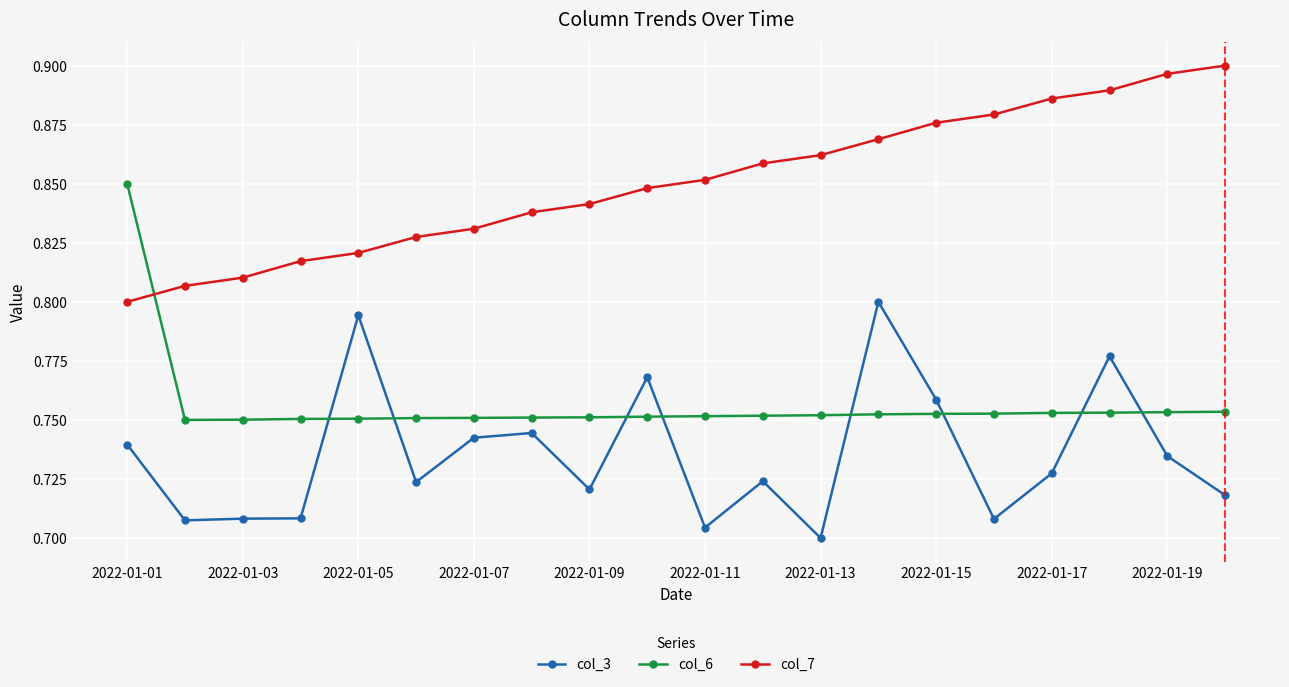

True or false: col_7 and col_3 intersect in this chart.

False